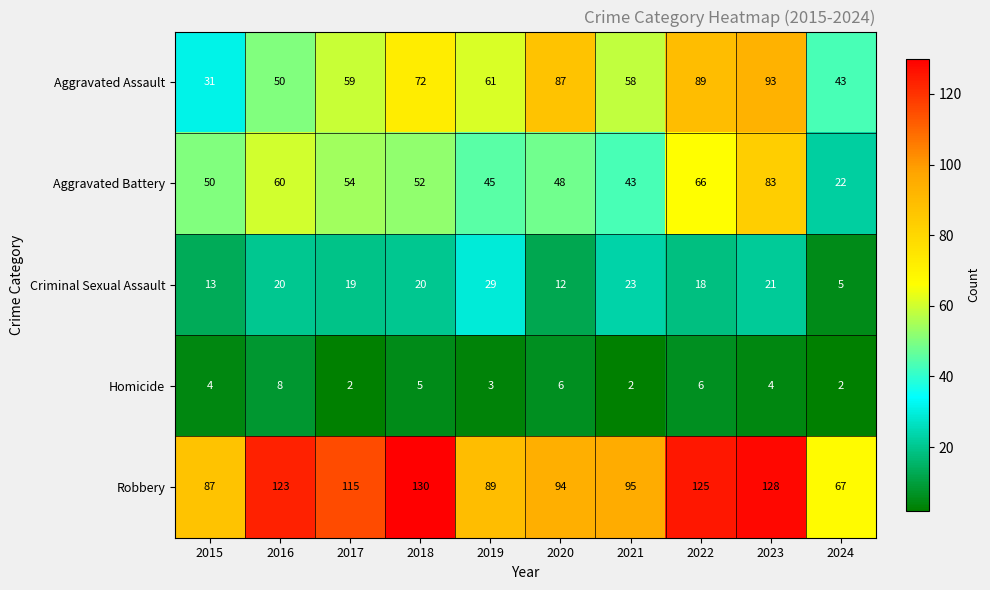

What is the sum of the Aggravated Battery values at 2019 and 2018?

97